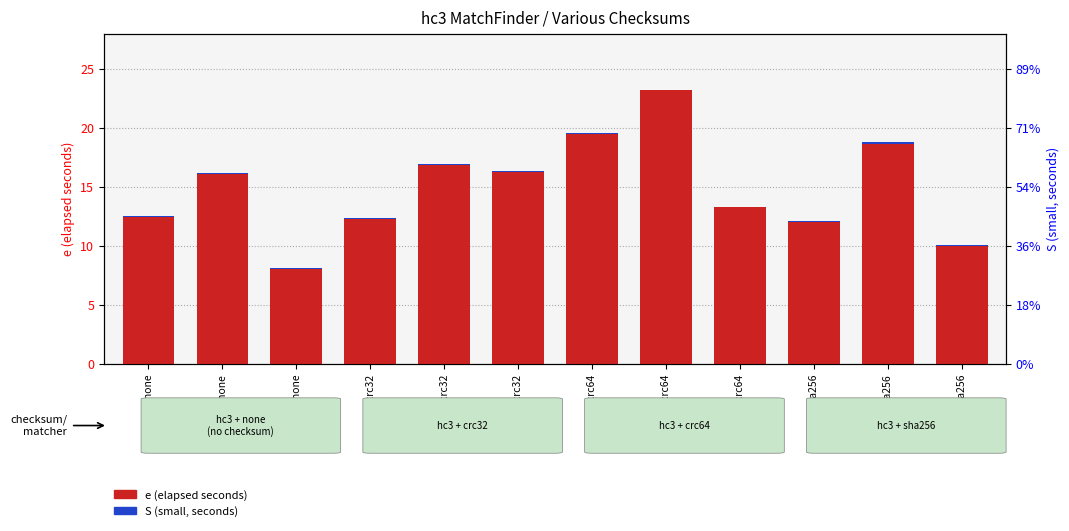

Between 533-hc3-crc64 and 825-hc3-crc64, which series saw the biggest shift?

e (elapsed seconds)